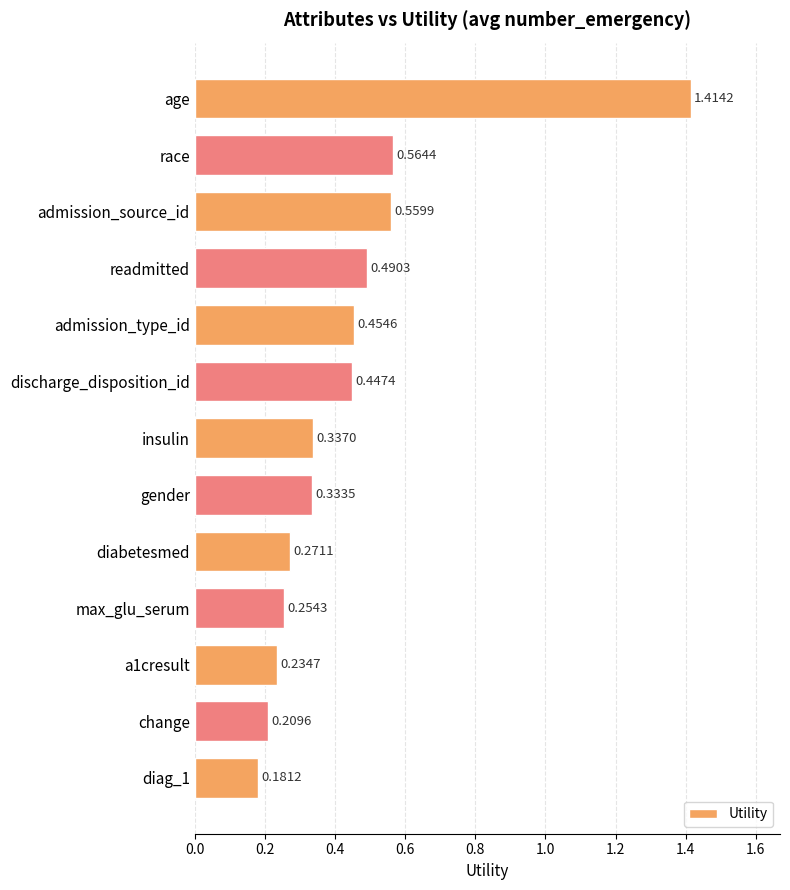

Which category has the highest value across all series?

age